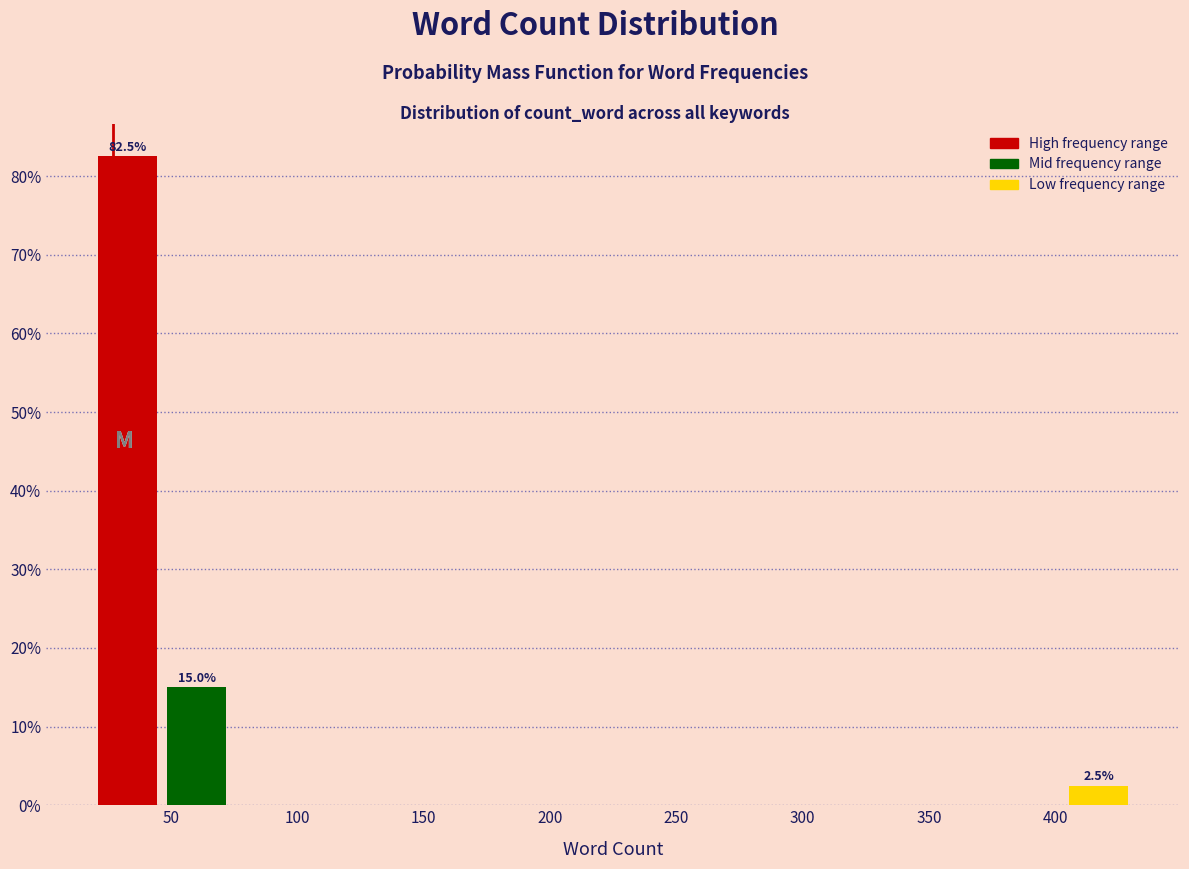

Which range on the x-axis has the tallest bar?

20 to 45